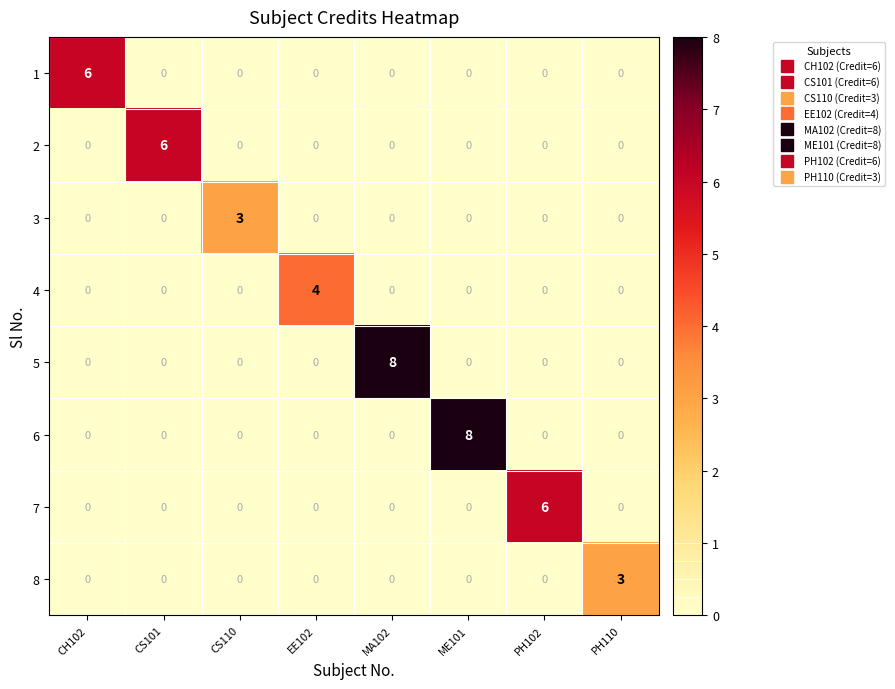

Is it true that 4 equals 2 at CH102?

False